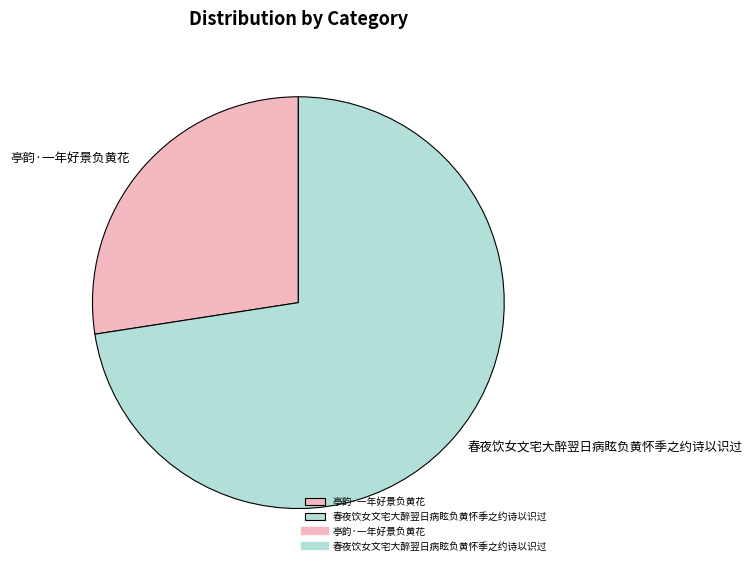

How many segments does this pie chart have?

2